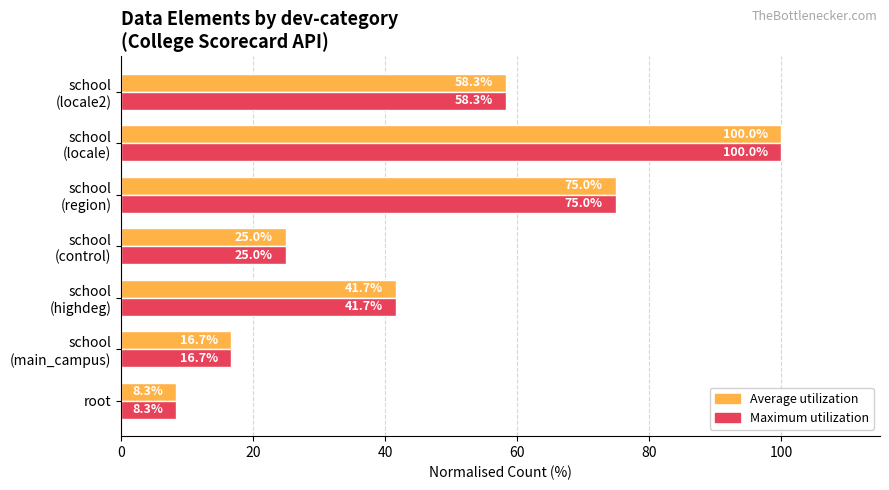

At which category does the chart reach its minimum across all series?

root